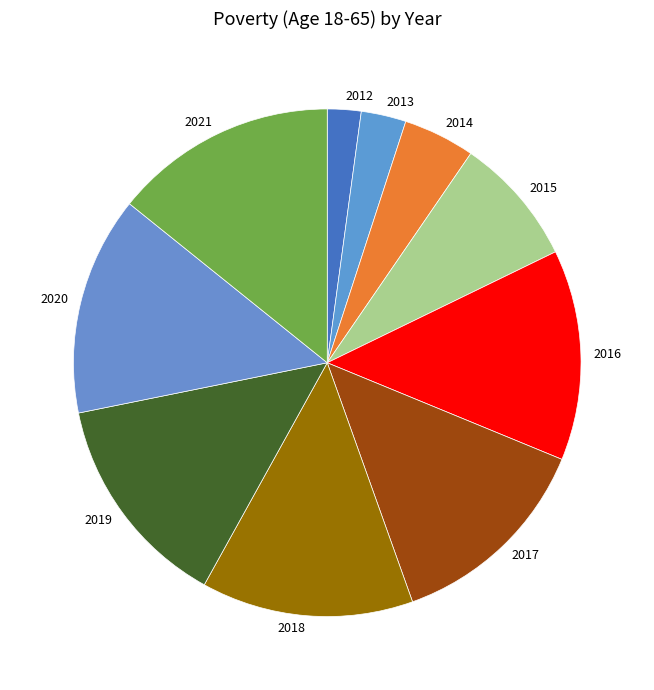

Between 2012 and 2020, which is larger?

2020